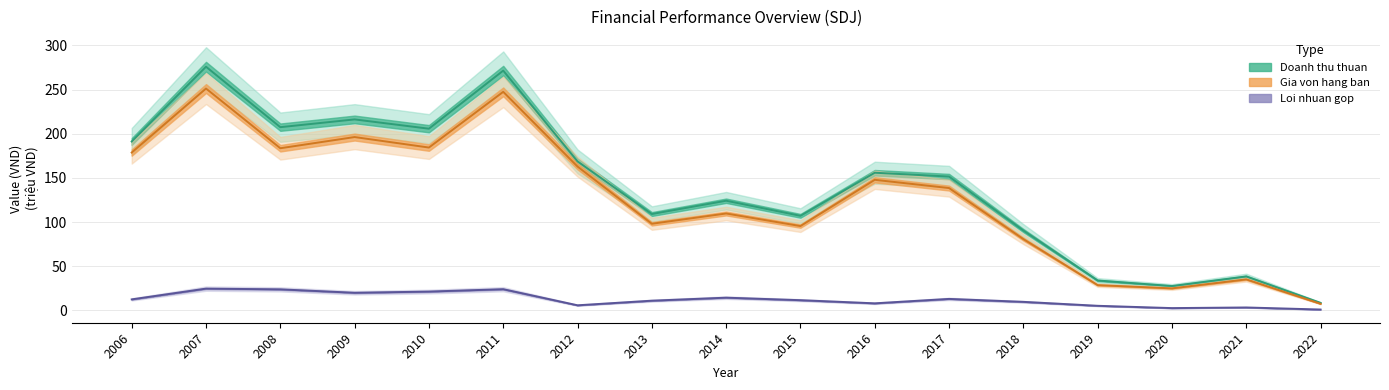

Reading left to right, transcribe all the data shown in this chart.

Doanh thu thuan: 2006=191.2	2007=275.9	2008=207.4	2009=216.2	2010=205.7	2011=271.4	2012=168.7	2013=109.1	2014=124.2	2015=107.1	2016=155.9	2017=151.5	2018=90.4	2019=33.9	2020=27.6	2021=38.5	2022=8.5
Gia von hang ban: 2006=178.7	2007=251.2	2008=183.6	2009=196.2	2010=184.4	2011=247.4	2012=162.9	2013=98.1	2014=109.7	2015=95.5	2016=147.8	2017=138.5	2018=80.7	2019=28.6	2020=25.0	2021=35.1	2022=7.5
Loi nhuan gop: 2006=12.5	2007=24.7	2008=23.9	2009=20.0	2010=21.3	2011=24.0	2012=5.8	2013=11.0	2014=14.4	2015=11.6	2016=8.0	2017=13.0	2018=9.7	2019=5.2	2020=2.6	2021=3.3	2022=1.0